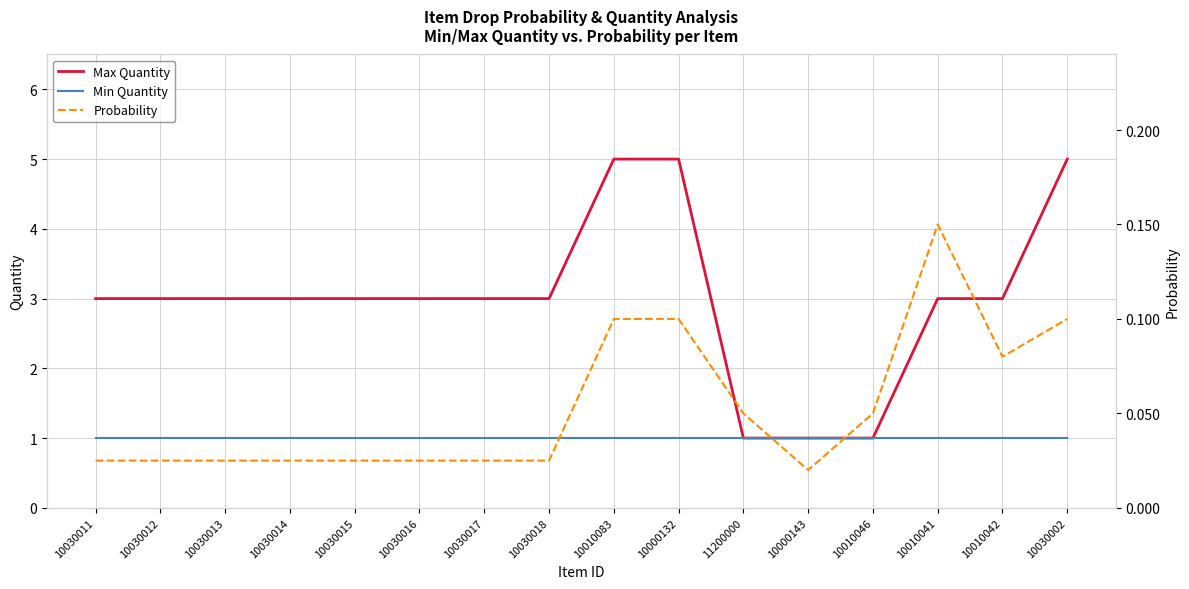

What is the sum of the Min Quantity values at 10030015 and 10010042?

2